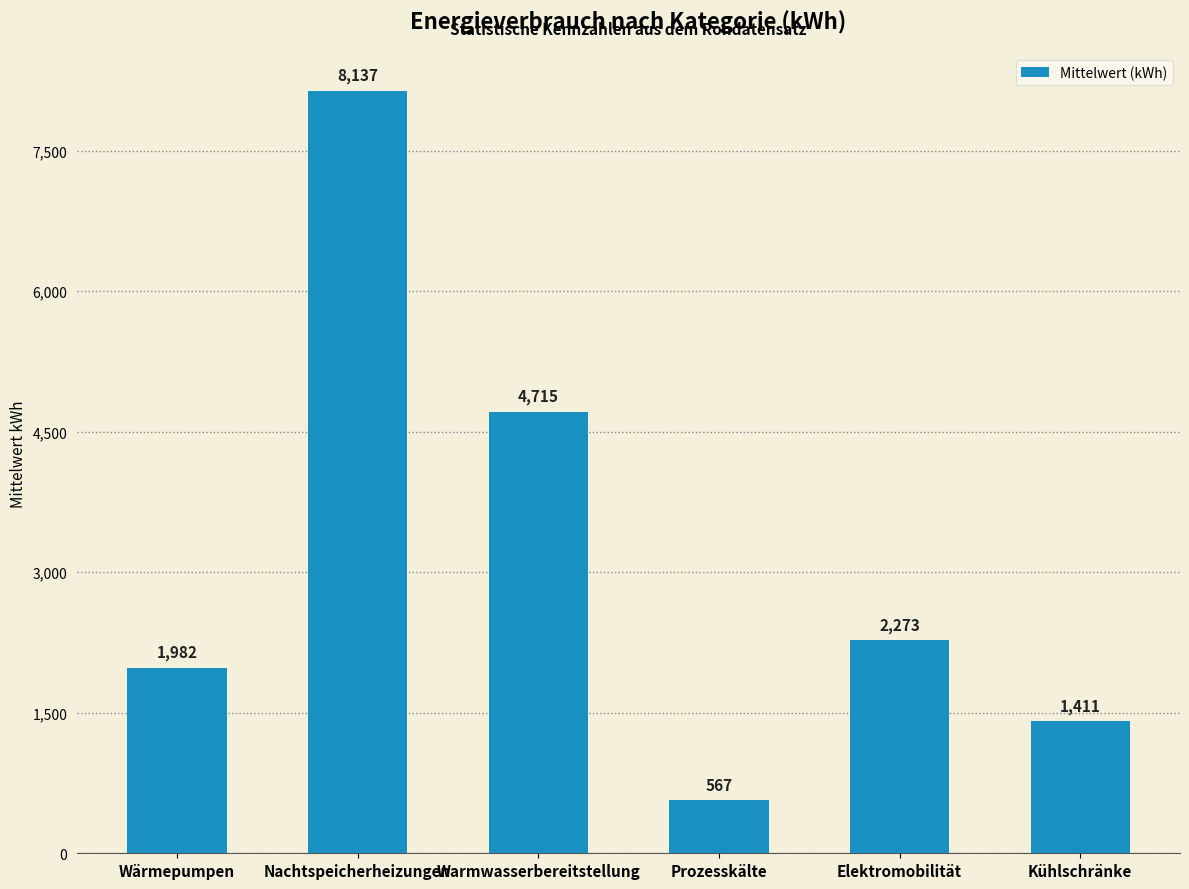

The value at Prozesskälte is 566.7. True or false?

True